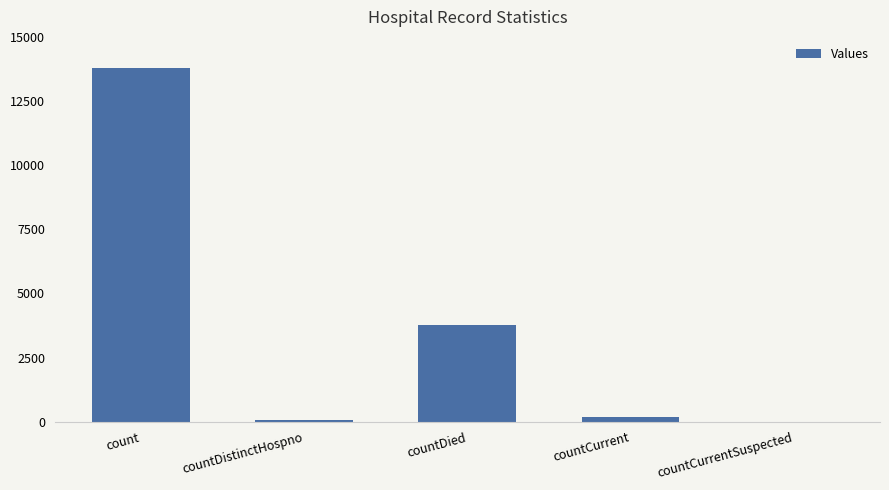

How many data points does each series have?

5